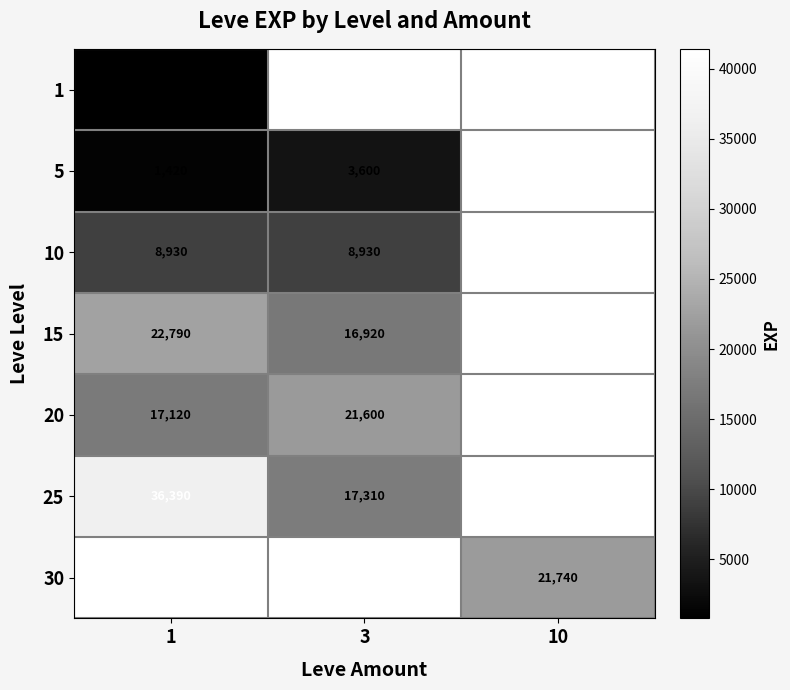

What is the minimum value shown in the chart?

800.0